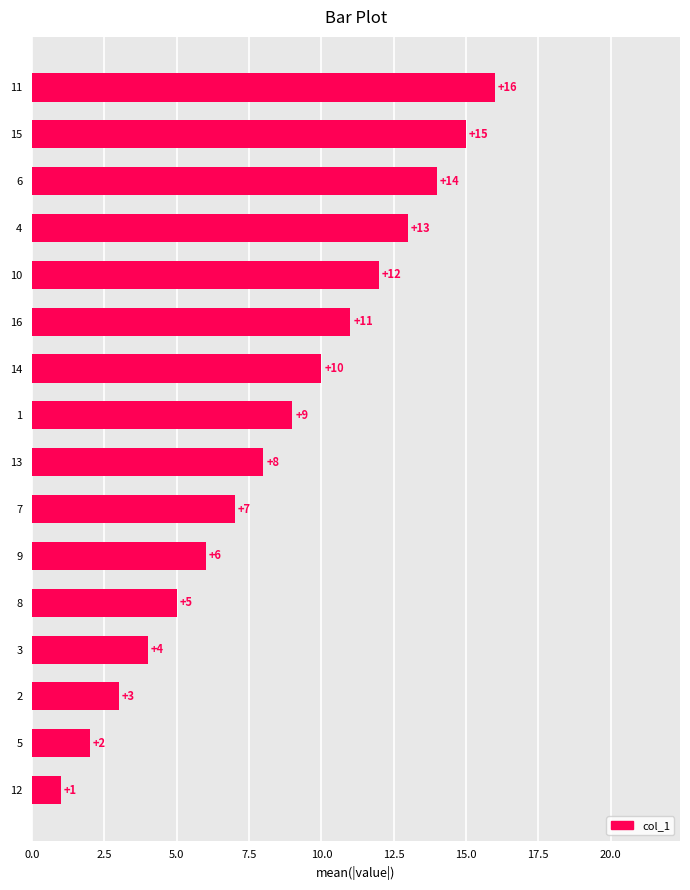

What is the difference between the maximum and minimum values?

15